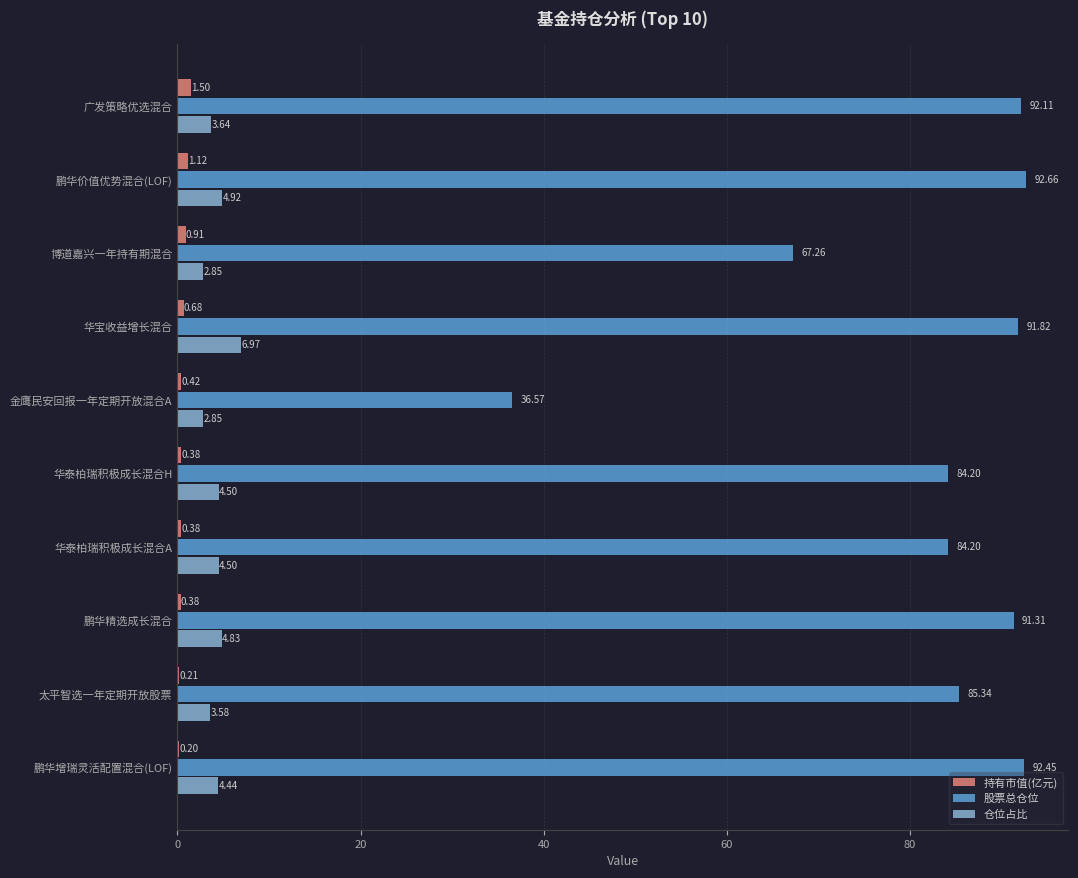

How many categories are shown in the chart?

10